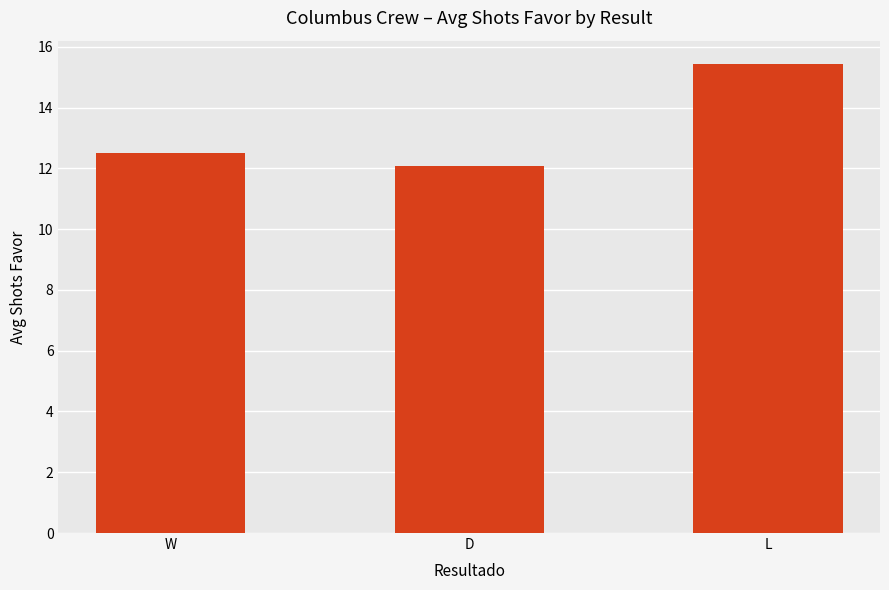

Reading left to right, list all the values displayed in this chart.

12.5	12.1	15.4